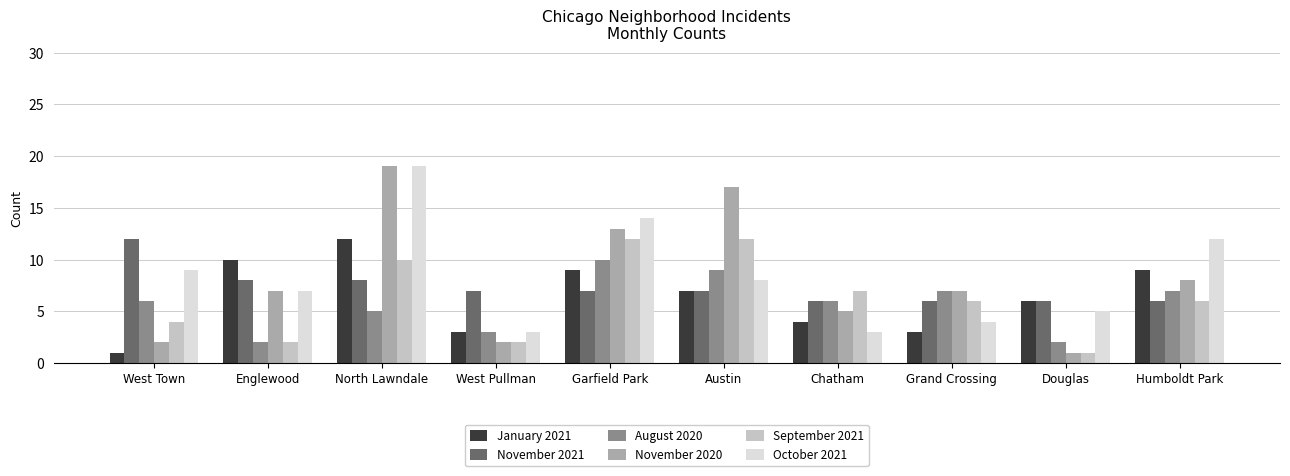

Reading left to right, transcribe all the data shown in this chart.

January 2021: 1	10	12	3	9	7	4	3	6	9
November 2021: 12	8	8	7	7	7	6	6	6	6
August 2020: 6	2	5	3	10	9	6	7	2	7
November 2020: 2	7	19	2	13	17	5	7	1	8
September 2021: 4	2	10	2	12	12	7	6	1	6
October 2021: 9	7	19	3	14	8	3	4	5	12